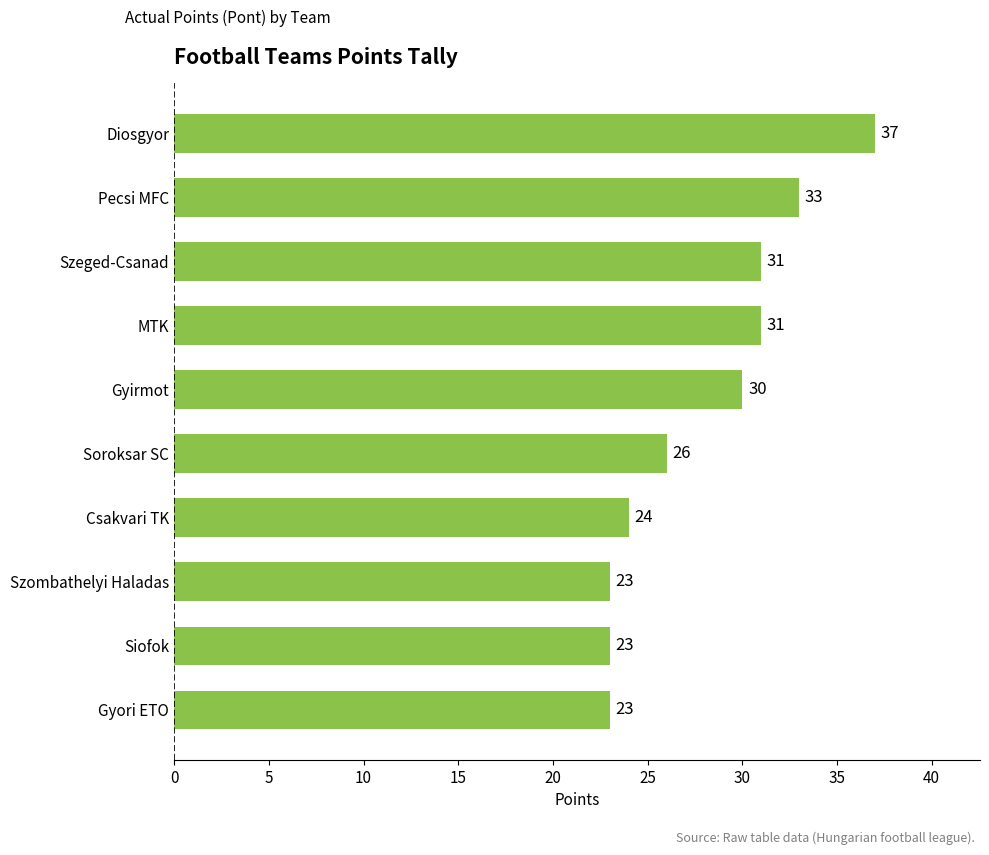

What is the change in value from Gyori ETO to Csakvari TK?

+1